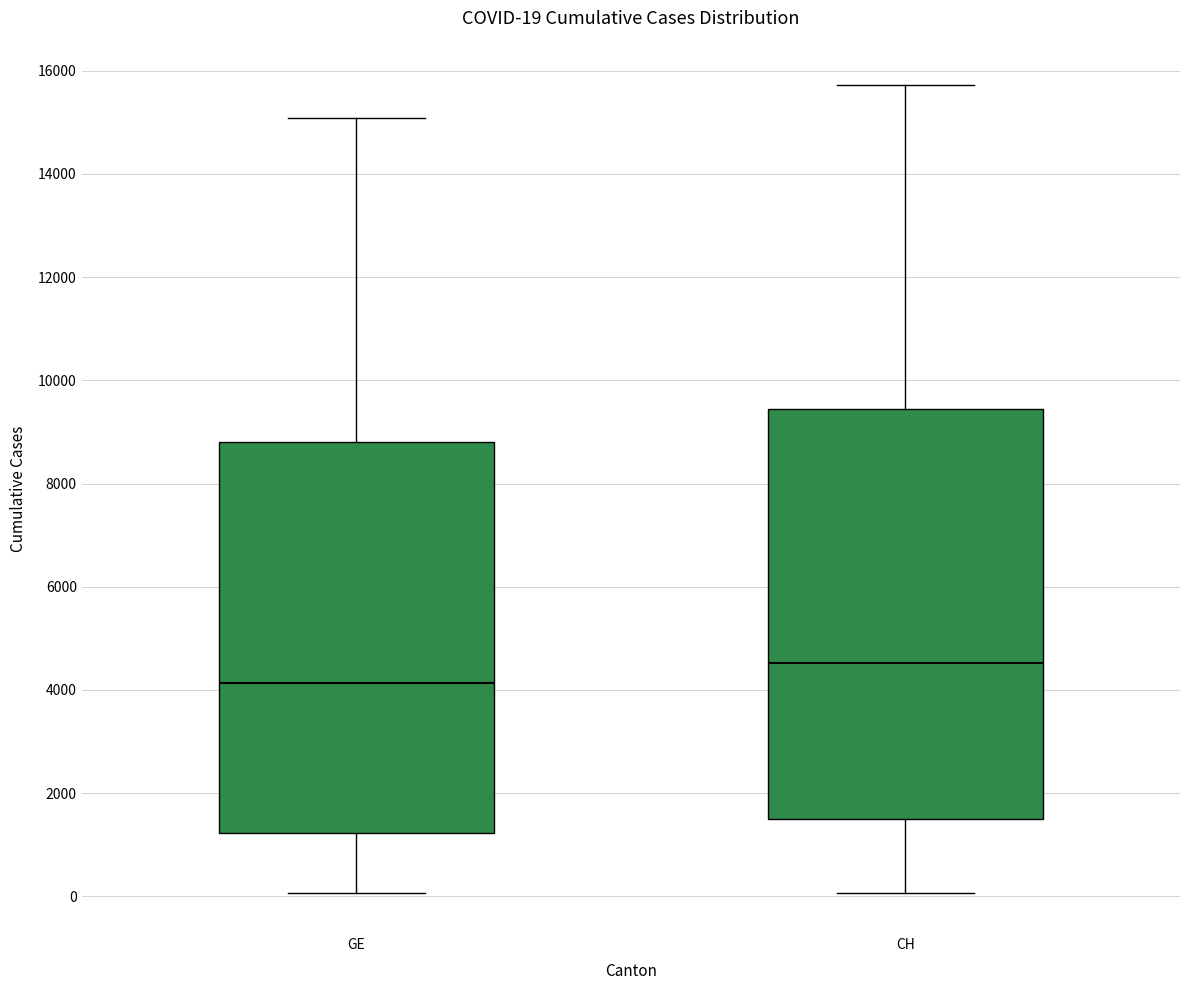

Which box has the highest median line?

CH